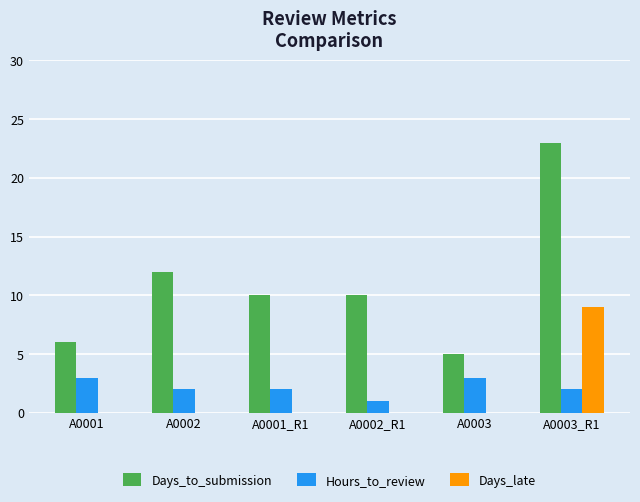

What is the average value of the Hours_to_review series?

2